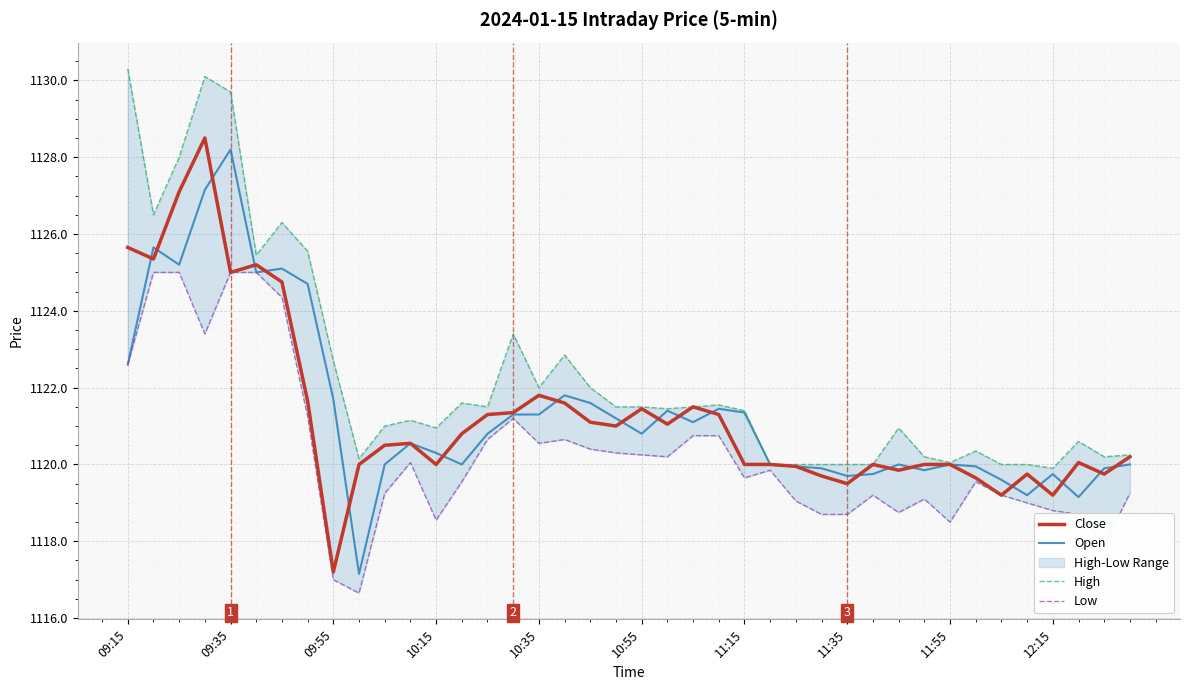

How many interior local peaks does the Close series have?

9